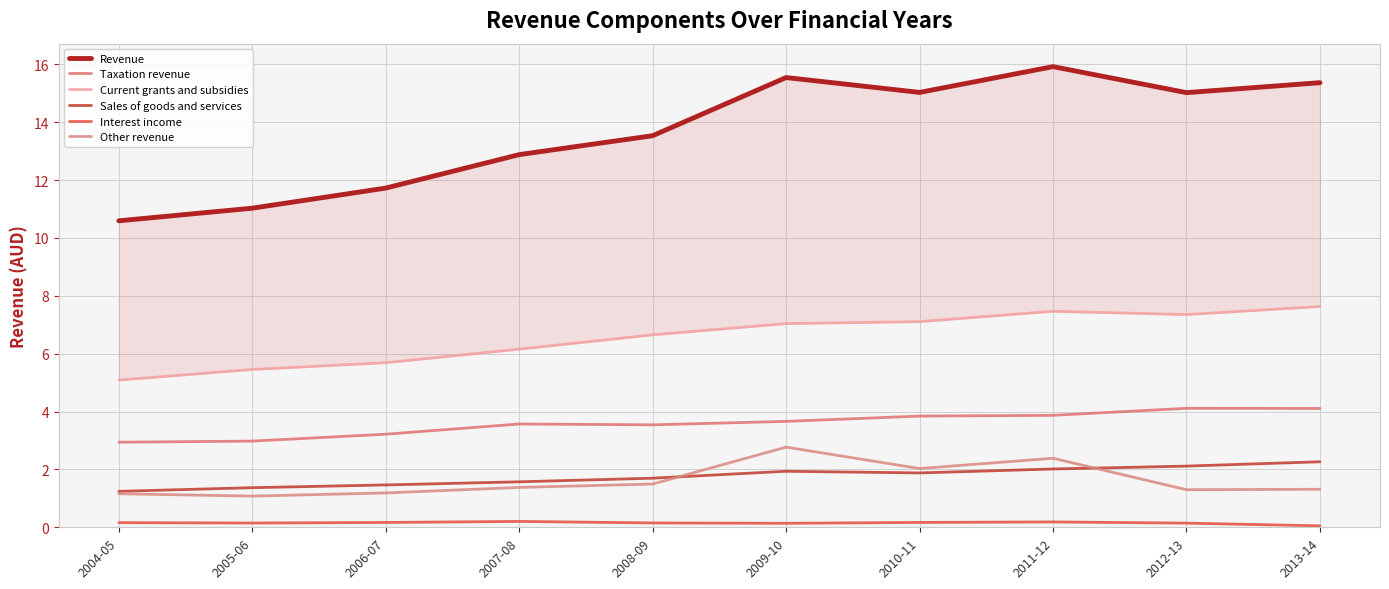

Rank the series at 2008-09 from lowest to highest value.

Interest income, Other revenue, Sales of goods and services, Taxation revenue, Current grants and subsidies, Revenue